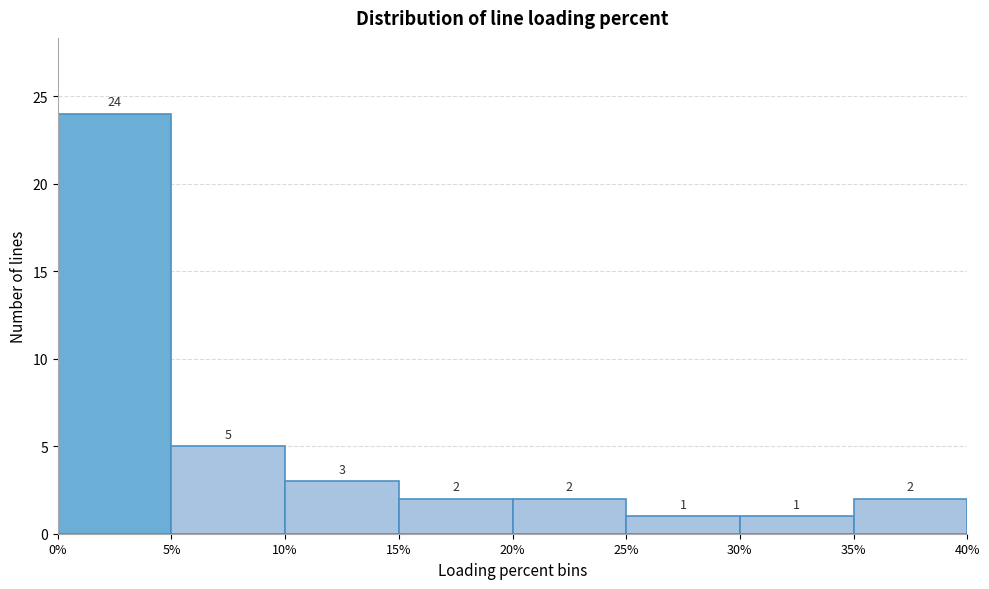

Reading left to right, list every bar in this chart as the range it spans on the x-axis followed by its height.

0% to 5%: 24
5% to 10%: 5
10% to 15%: 3
15% to 20%: 2
20% to 25%: 2
25% to 30%: 1
30% to 35%: 1
35% to 40%: 2